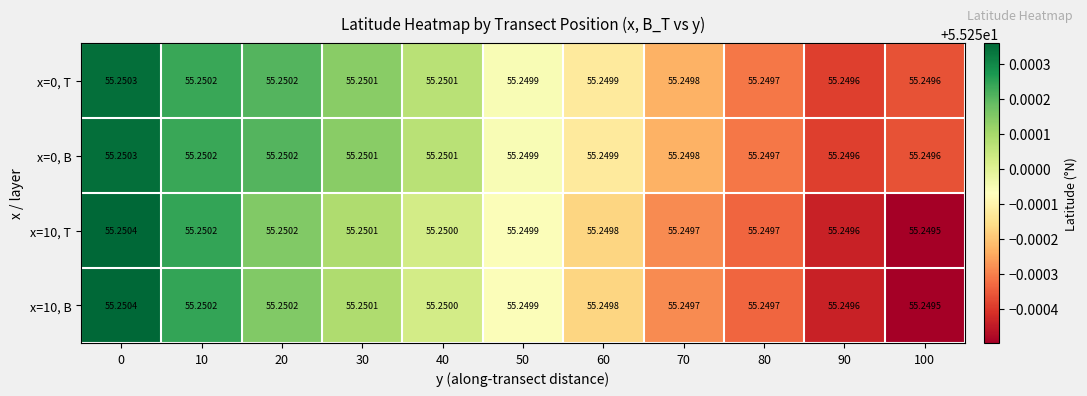

Is the value of x=10, T at 0 greater than the value of x=0, T at 70?

Yes